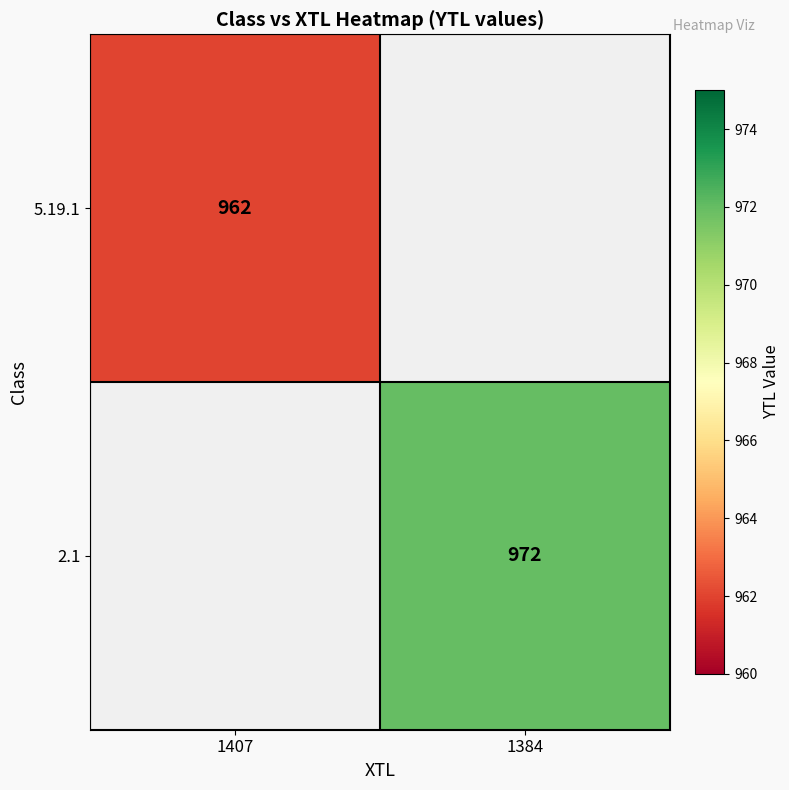

Is the value of 2.1 at 1384 greater than the value of 5.19.1 at 1407?

Yes